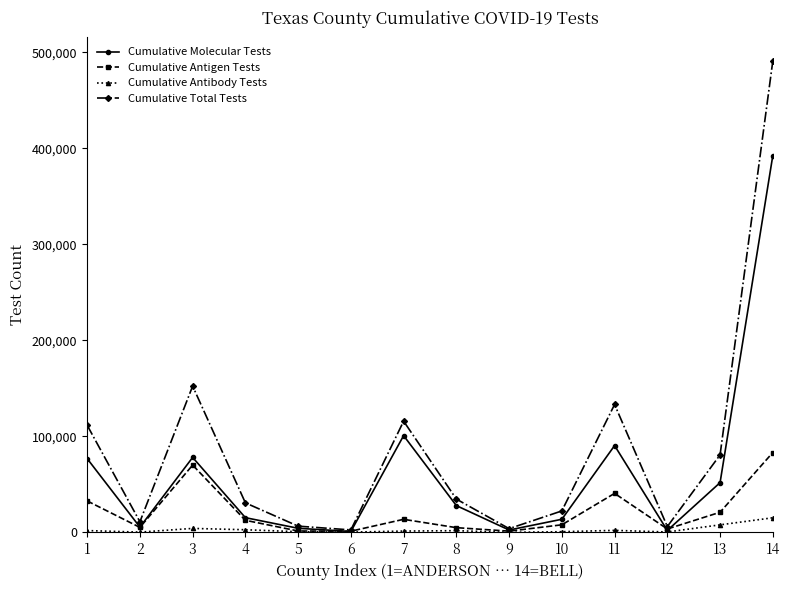

What is the minimum value shown in the chart?

93